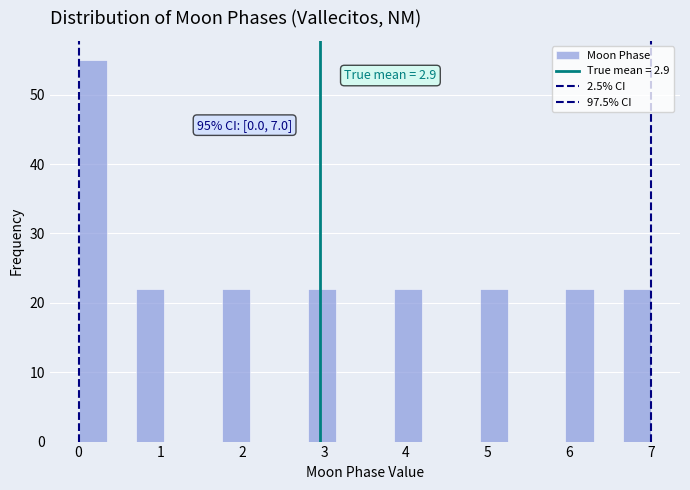

Read against the x-axis, roughly where is the centre of the tallest bar?

0.2